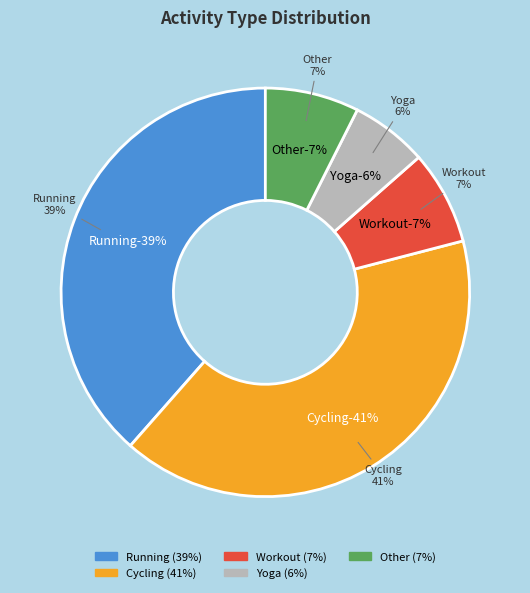

Which slice is the largest?

Cycling